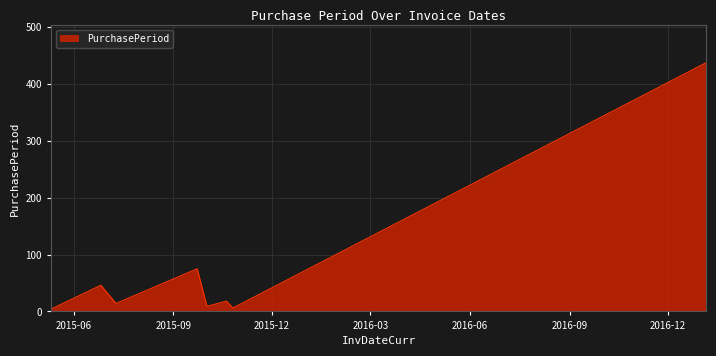

What is the difference between the maximum and minimum values?

433